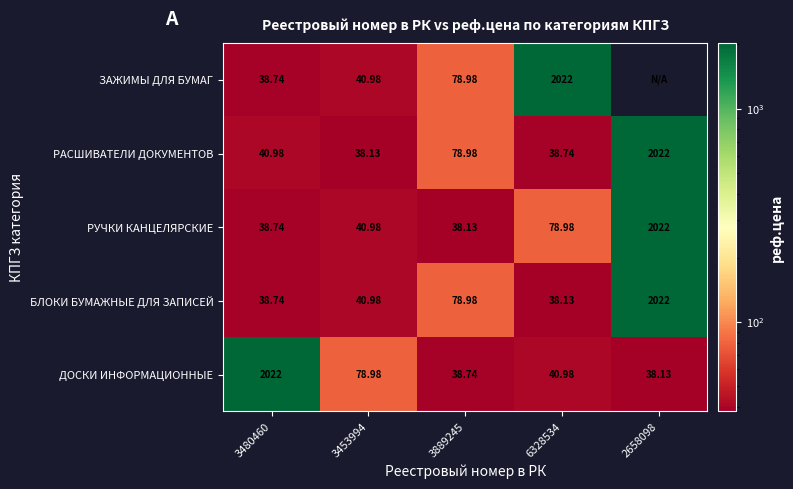

Which series changed the most between 3480460 and 3889245?

ДОСКИ ИНФОРМАЦИОННЫЕ